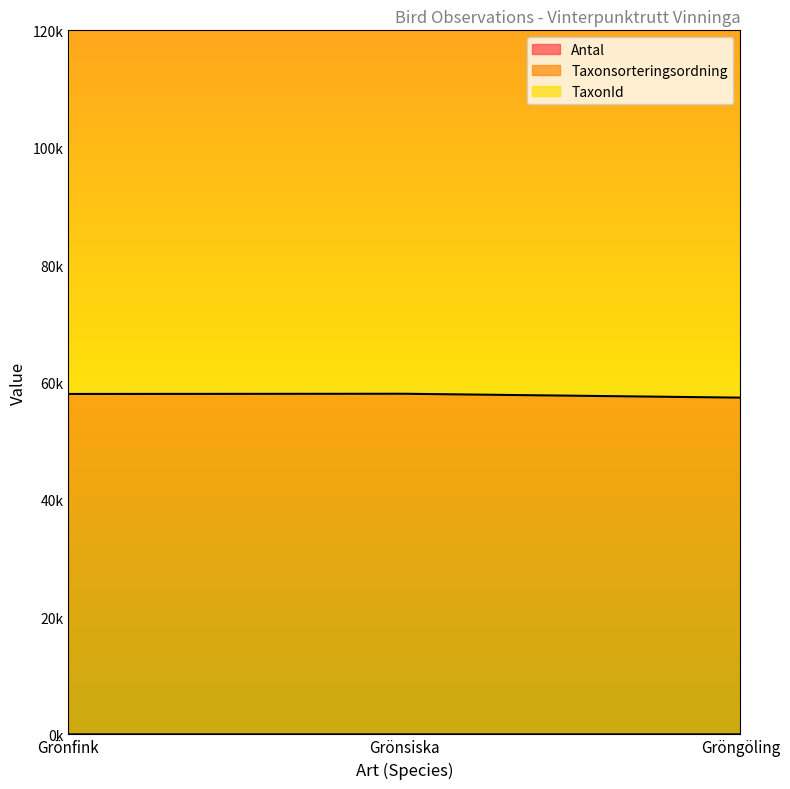

At which category does the chart reach its minimum across all series?

Gröngöling